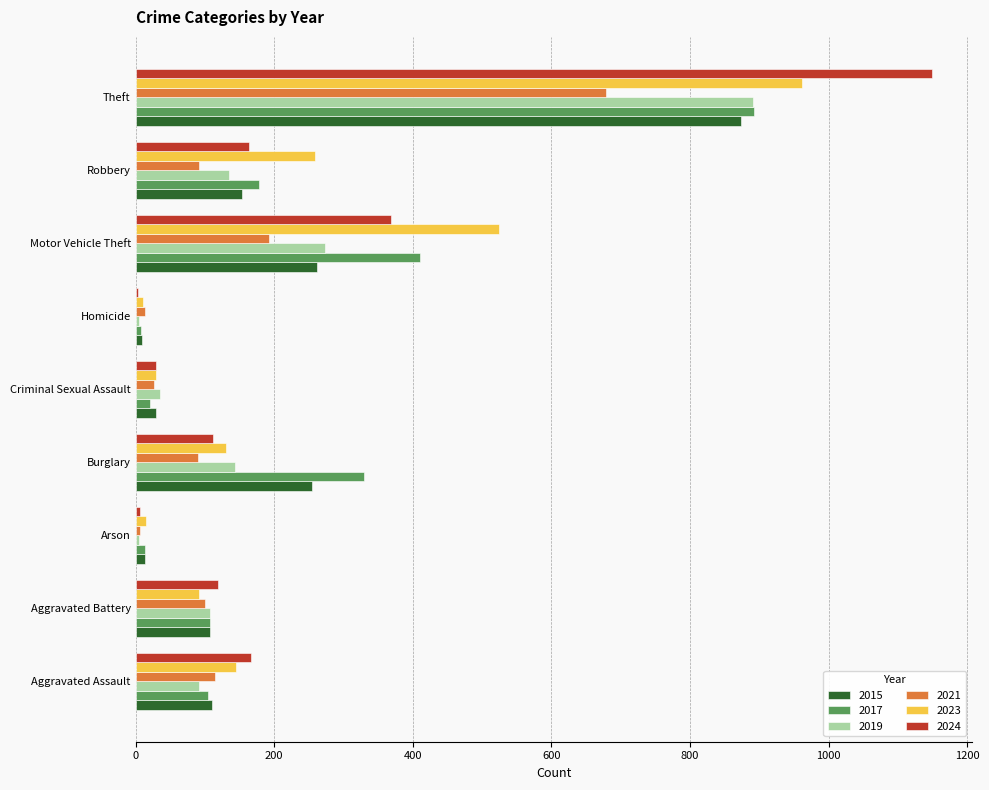

What is the smallest value displayed?

4